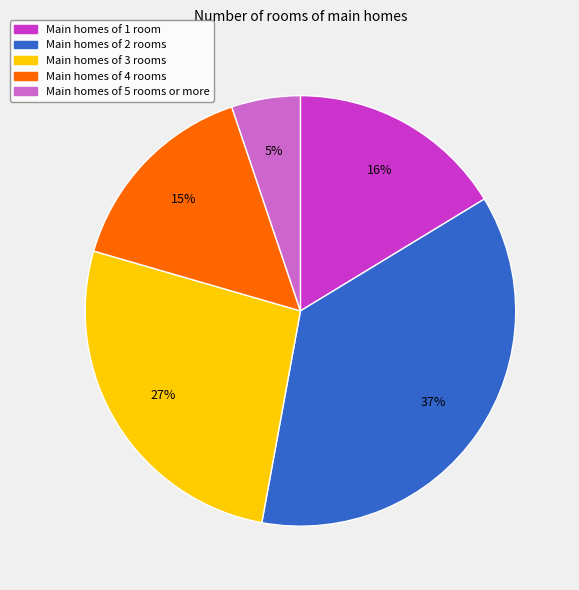

To the nearest percent, what is the average slice percentage?

20%